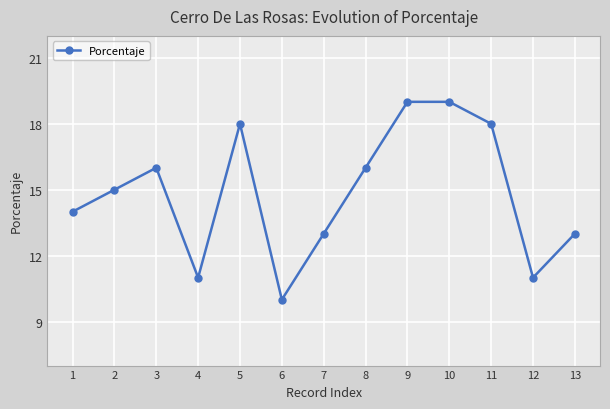

What is the approximate value at 8?

16